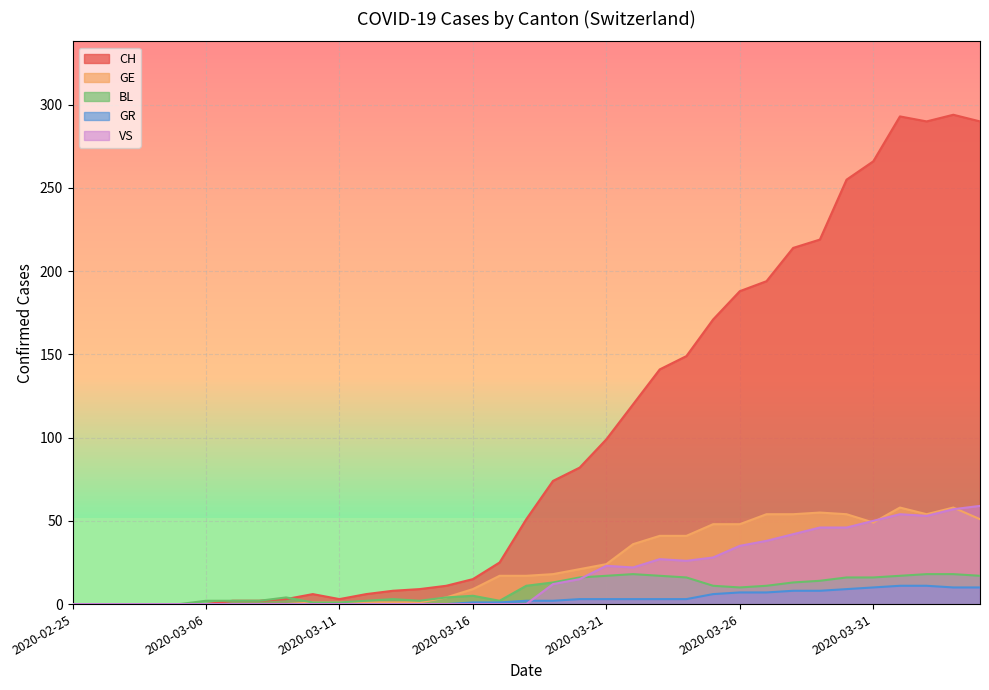

Is it true that BL equals 13 at 2020-03-28?

True